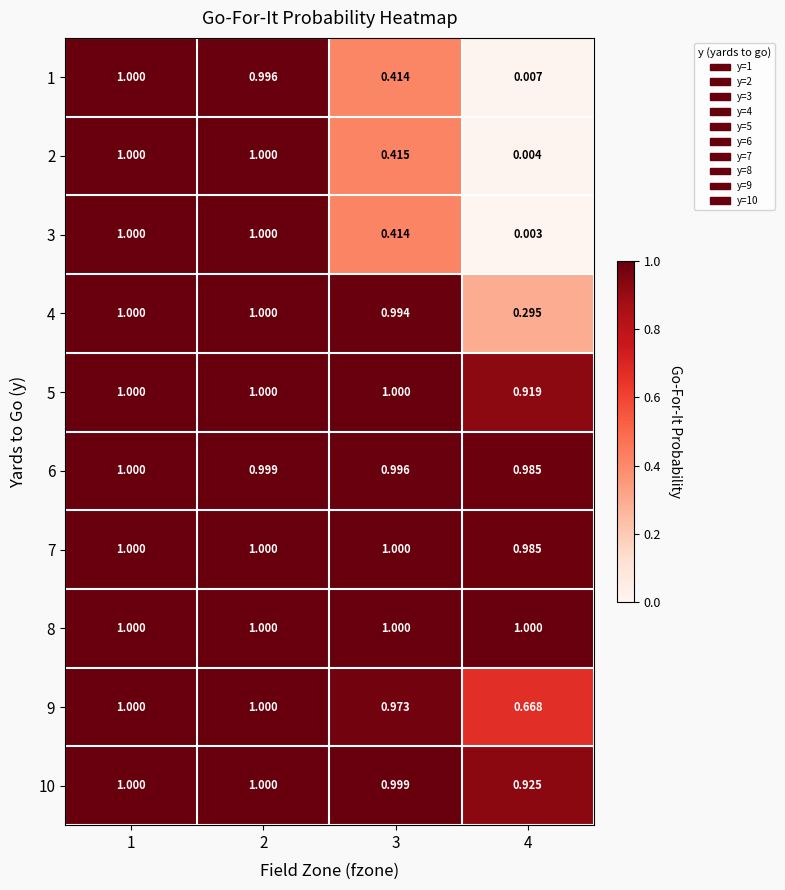

Is the value of 9 at 1 greater than the value of 2 at 3?

Yes